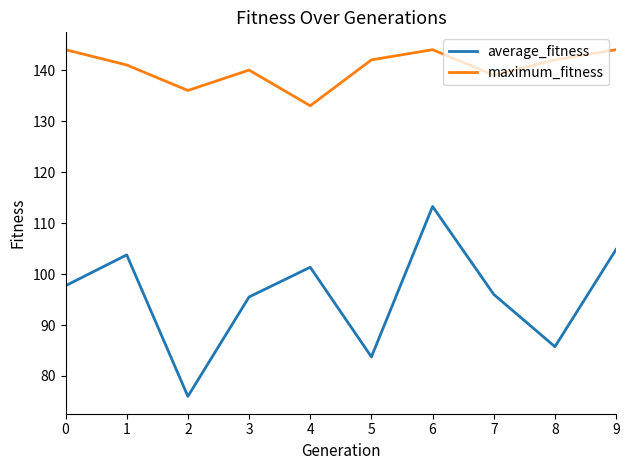

True or false: maximum_fitness has more than 0 points higher than both neighbors.

True